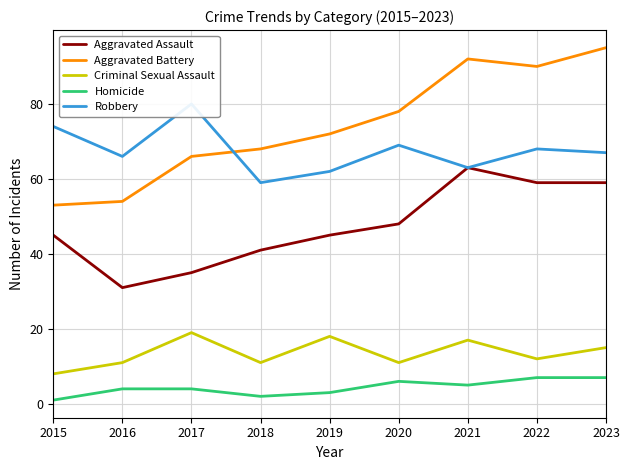

What is the spread (max minus min) of values at 2018?

66